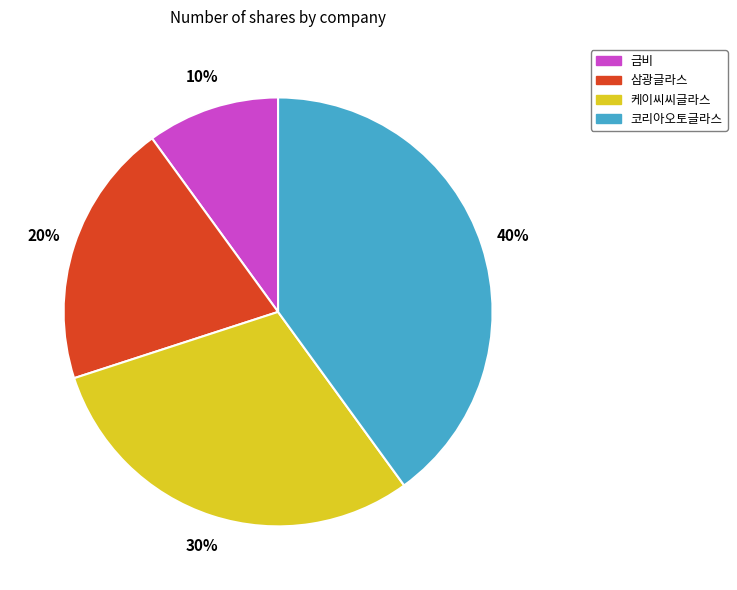

Is it true that 삼광글라스 is 33% of the pie?

False